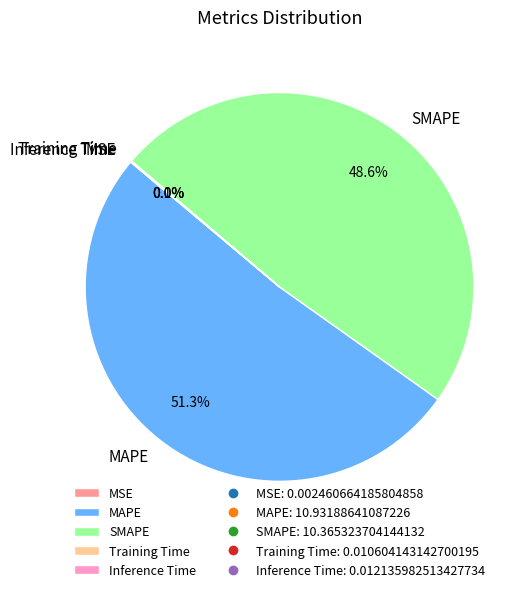

To the nearest percent, what is the difference between the largest and smallest slice percentages?

51%